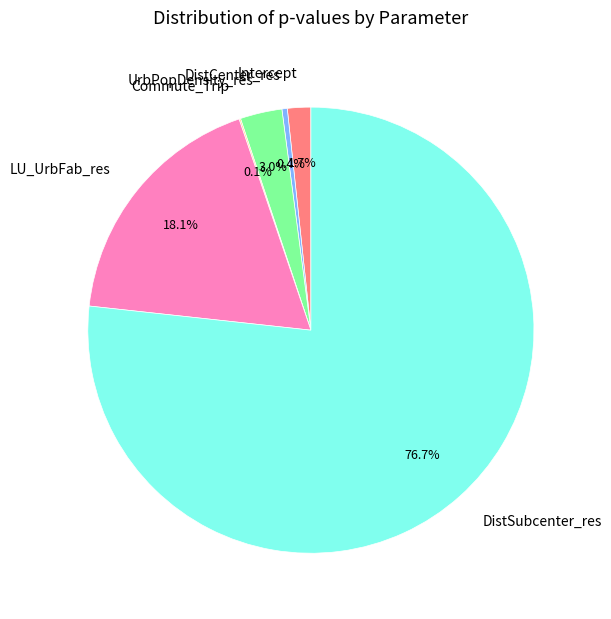

Is it true that Intercept is 13% of the pie?

False